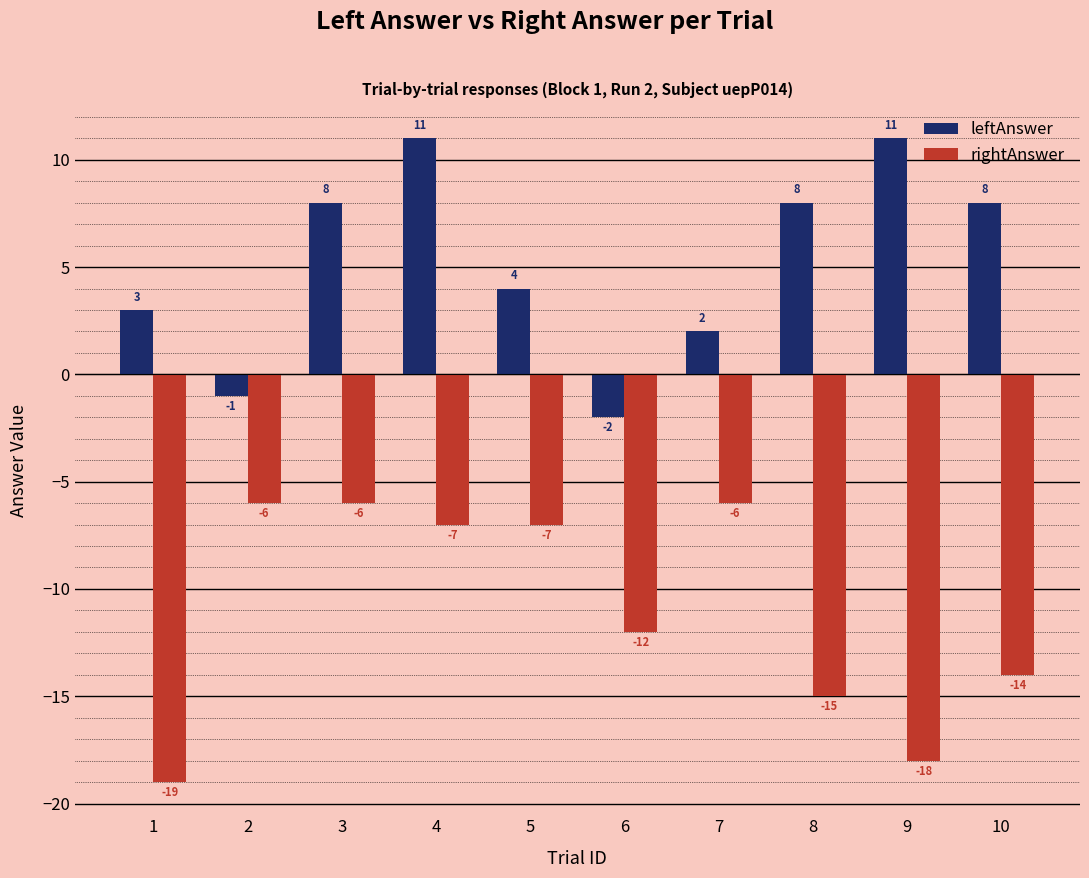

Reading right to left, list all the values displayed in this chart.

leftAnswer: 8	11	8	2	-2	4	11	8	-1	3
rightAnswer: -14	-18	-15	-6	-12	-7	-7	-6	-6	-19